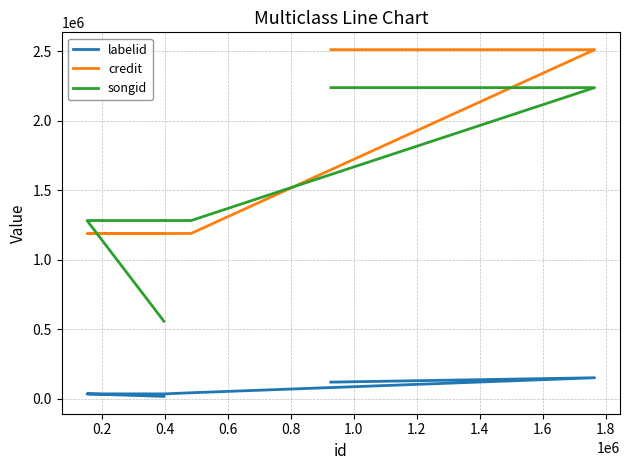

What is the maximum value shown in the chart?

2510797